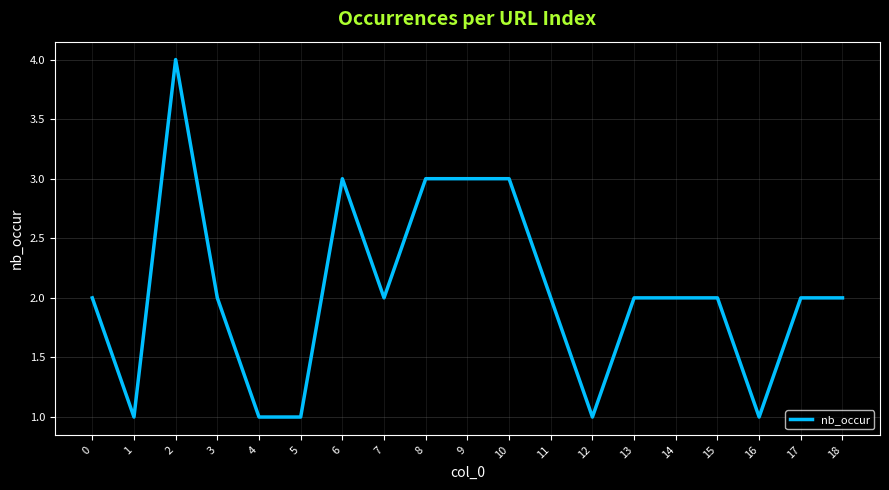

The value at 11 is 0. True or false?

False